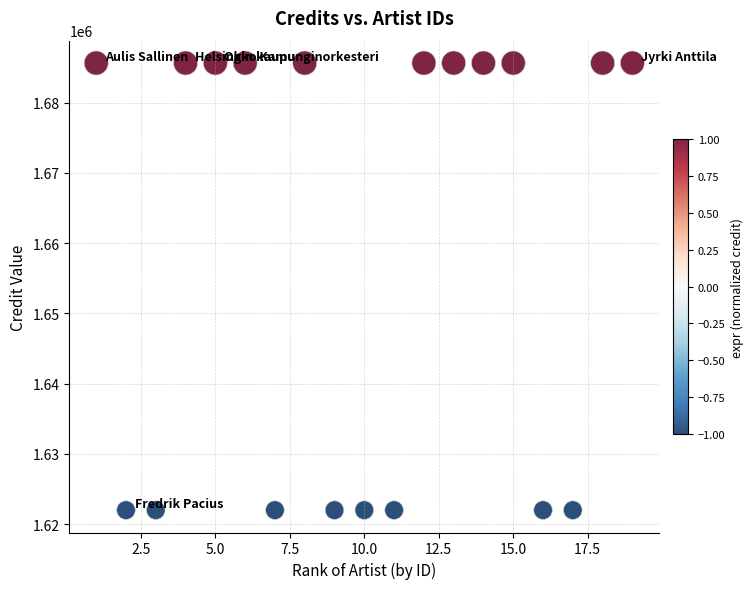

What is the range of X values (max minus min)?

18